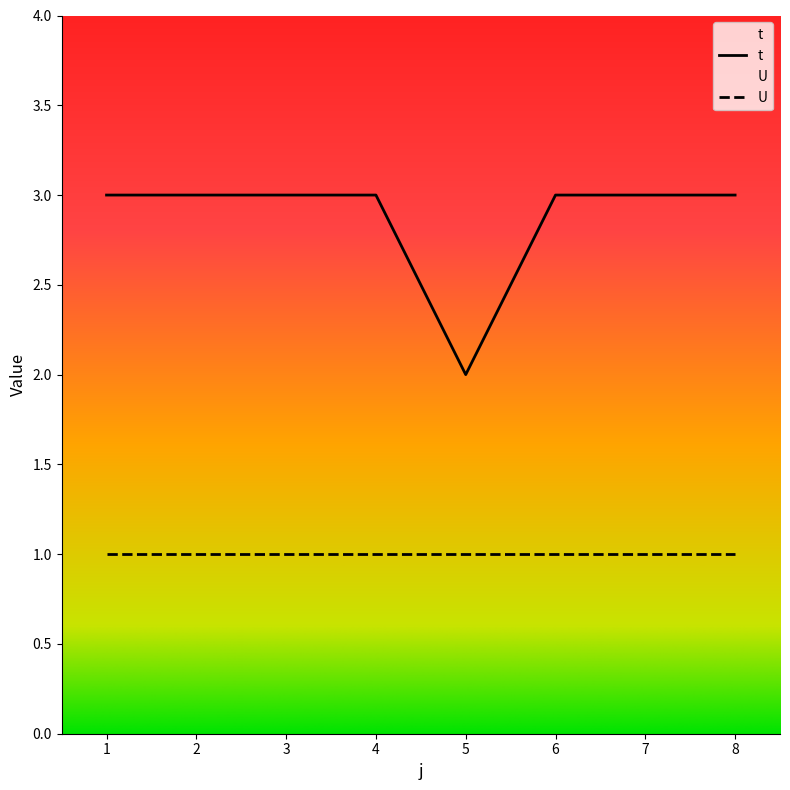

Is the value of U at 2 greater than the value of t at 1?

No